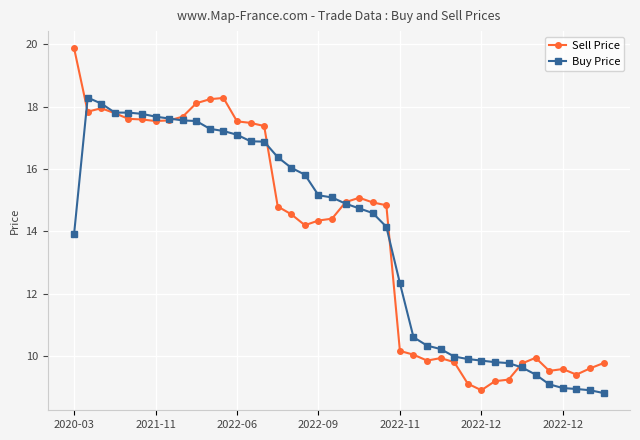

What is the difference between the second highest and second lowest values in the Buy Price series?

9.2